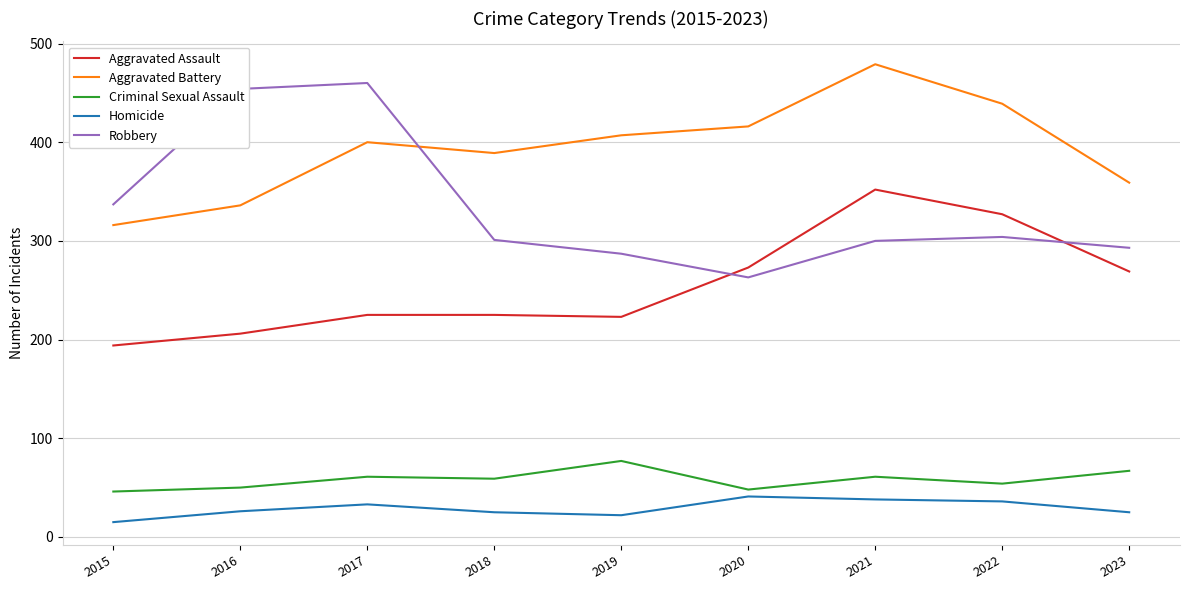

What is the difference between the maximum and minimum values in the Criminal Sexual Assault series?

31